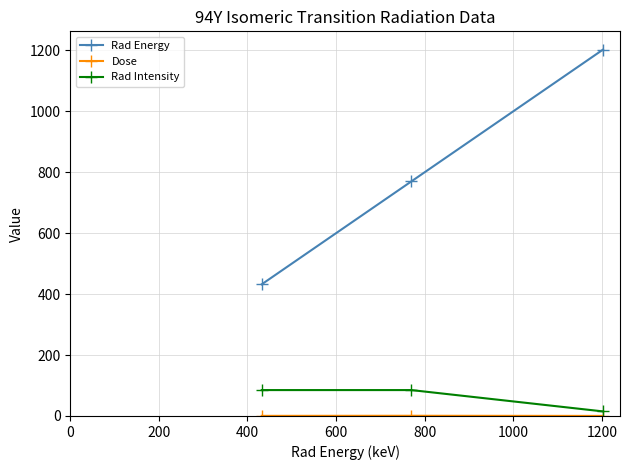

What is the maximum value shown in the chart?

1202.4